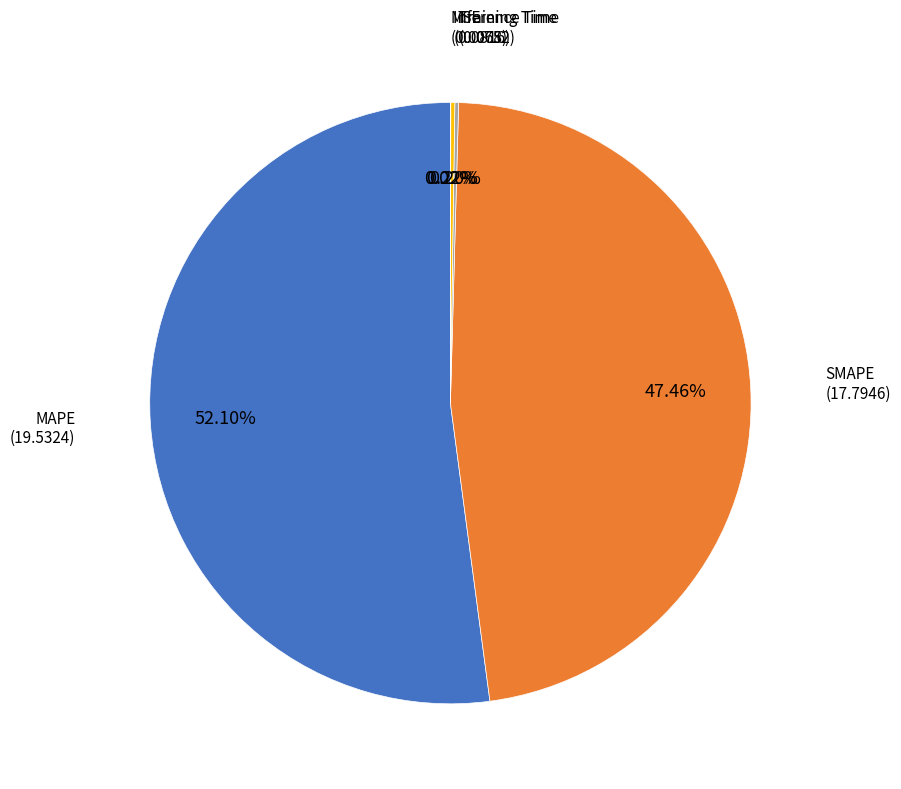

Is there any slice that represents more than half of the pie?

Yes